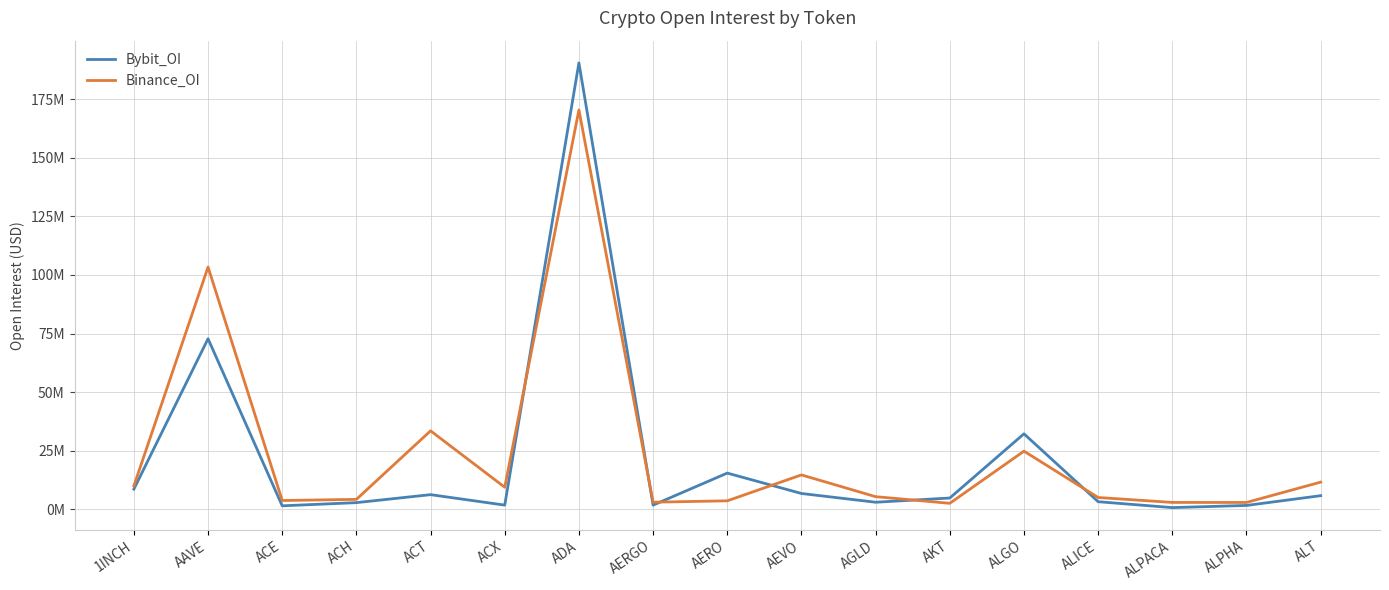

Does the chart display data point markers on the line(s)?

No